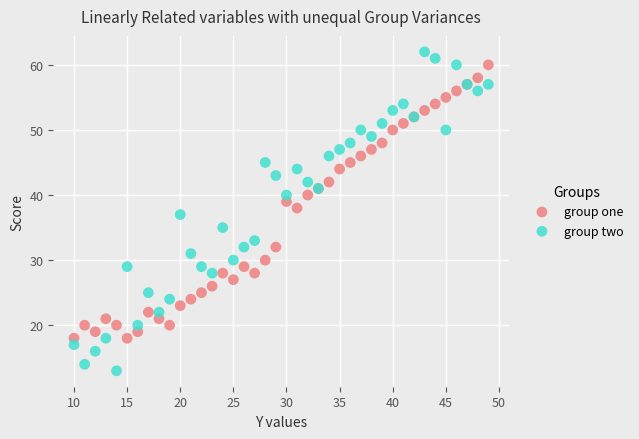

What is the X range (max minus min) for the scatter plot?

39